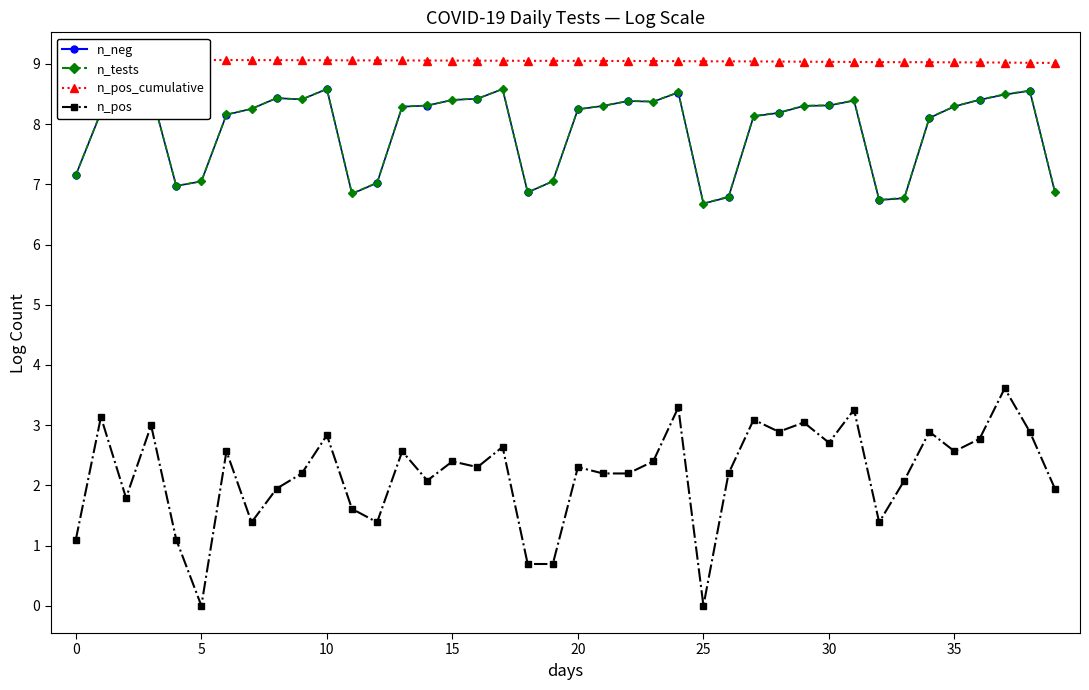

What is the difference between the highest and lowest values at 0?

8.0